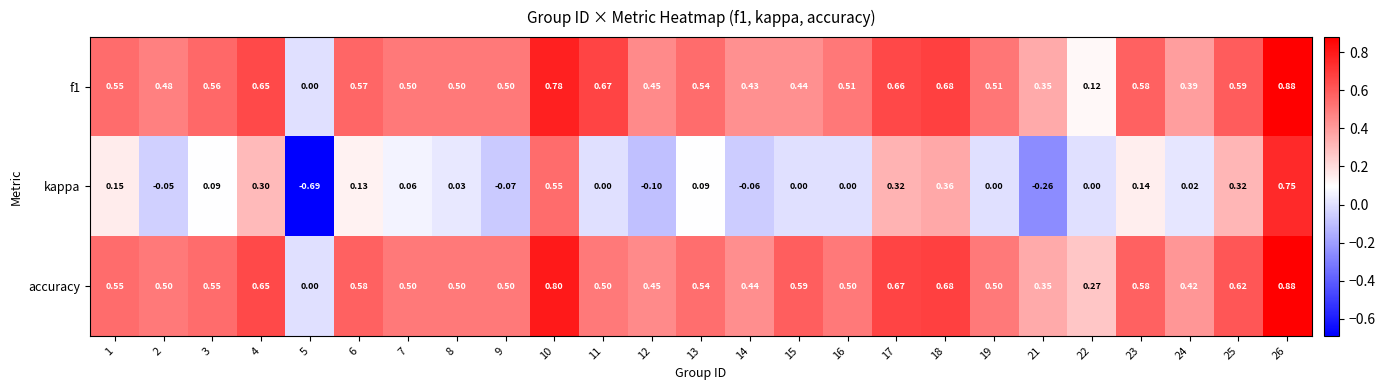

Is the value of accuracy at 11 greater than the value of kappa at 1?

Yes